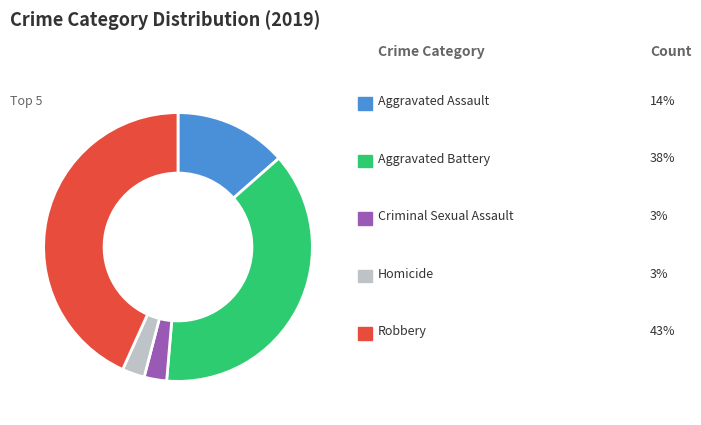

Is there any slice that represents more than half of the pie?

No